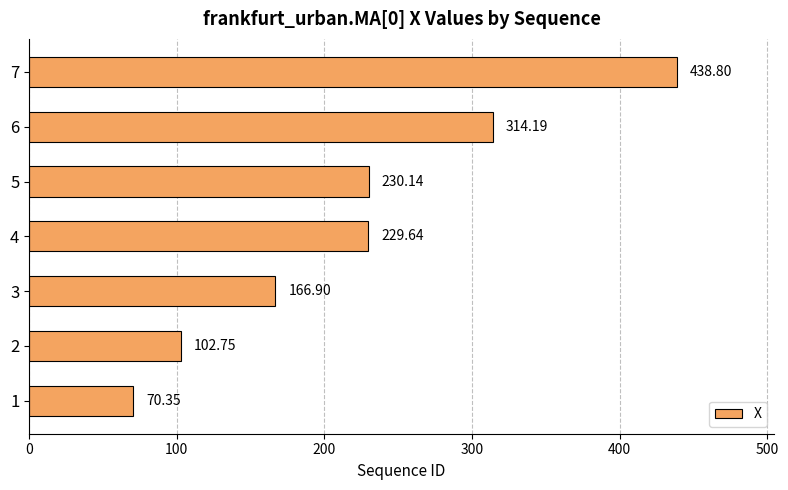

Approximately how many times larger is the value at 6 compared to 2?

3.1